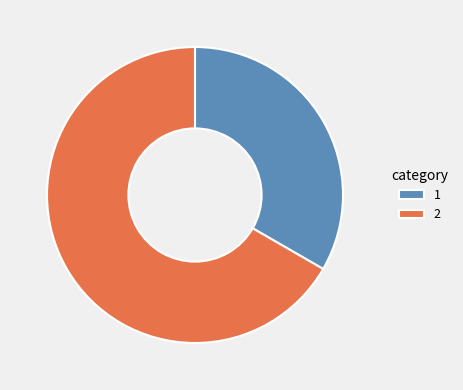

What is the ratio of the value at 1 to the value at 2?

0.5